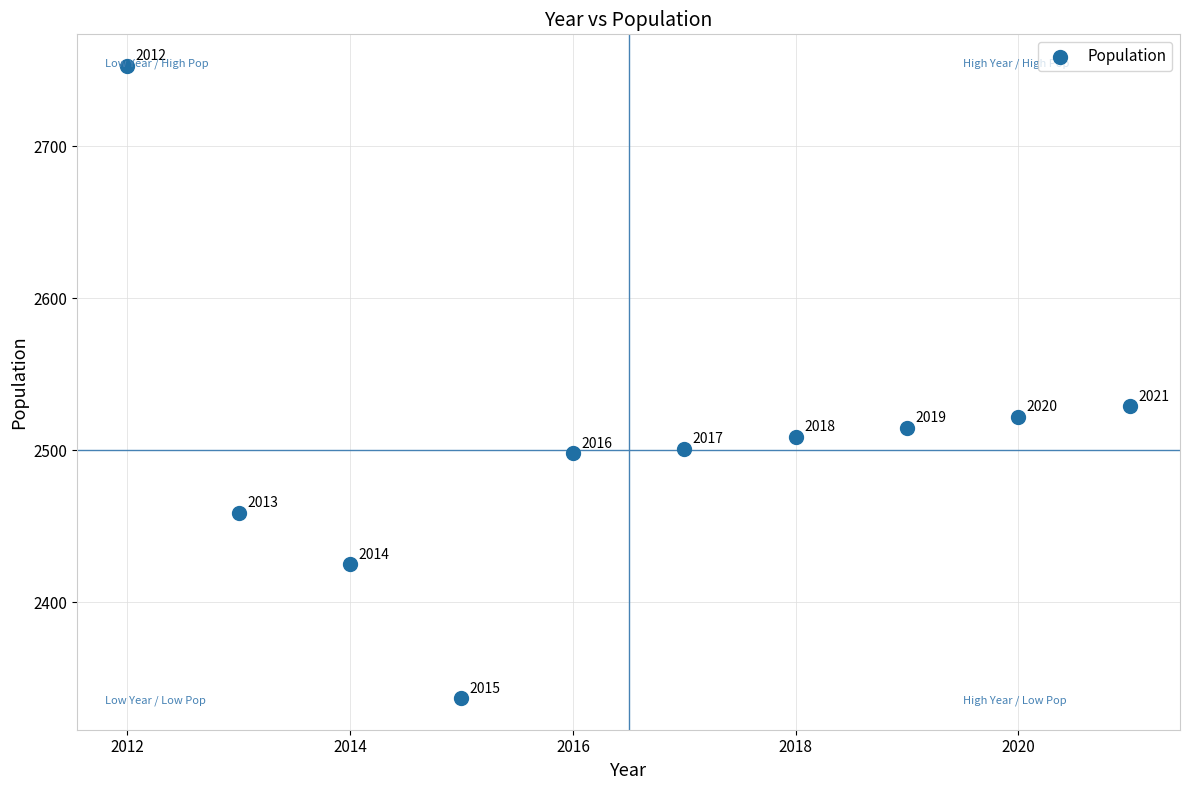

What Y value in the scatter plot is closest to 2545?

2529